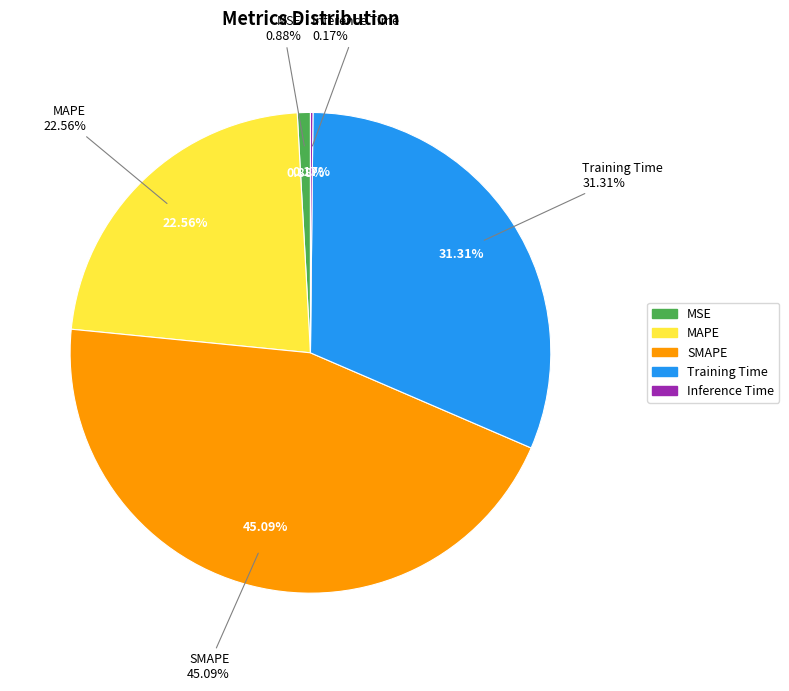

The Inference Time slice represents 1% of the pie. True or false?

False